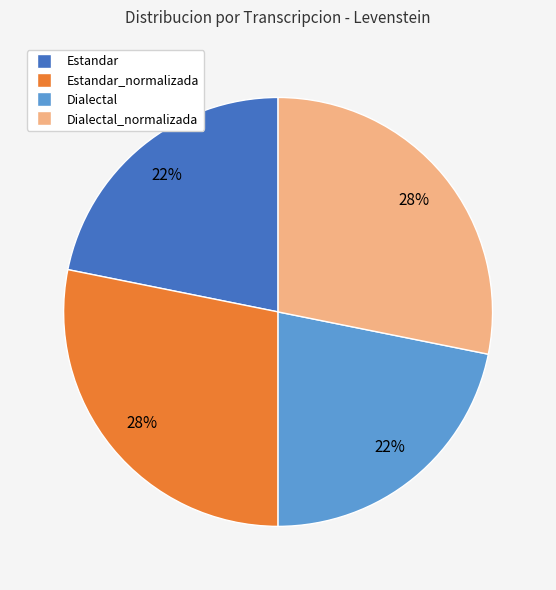

How many slices are in this pie chart?

4